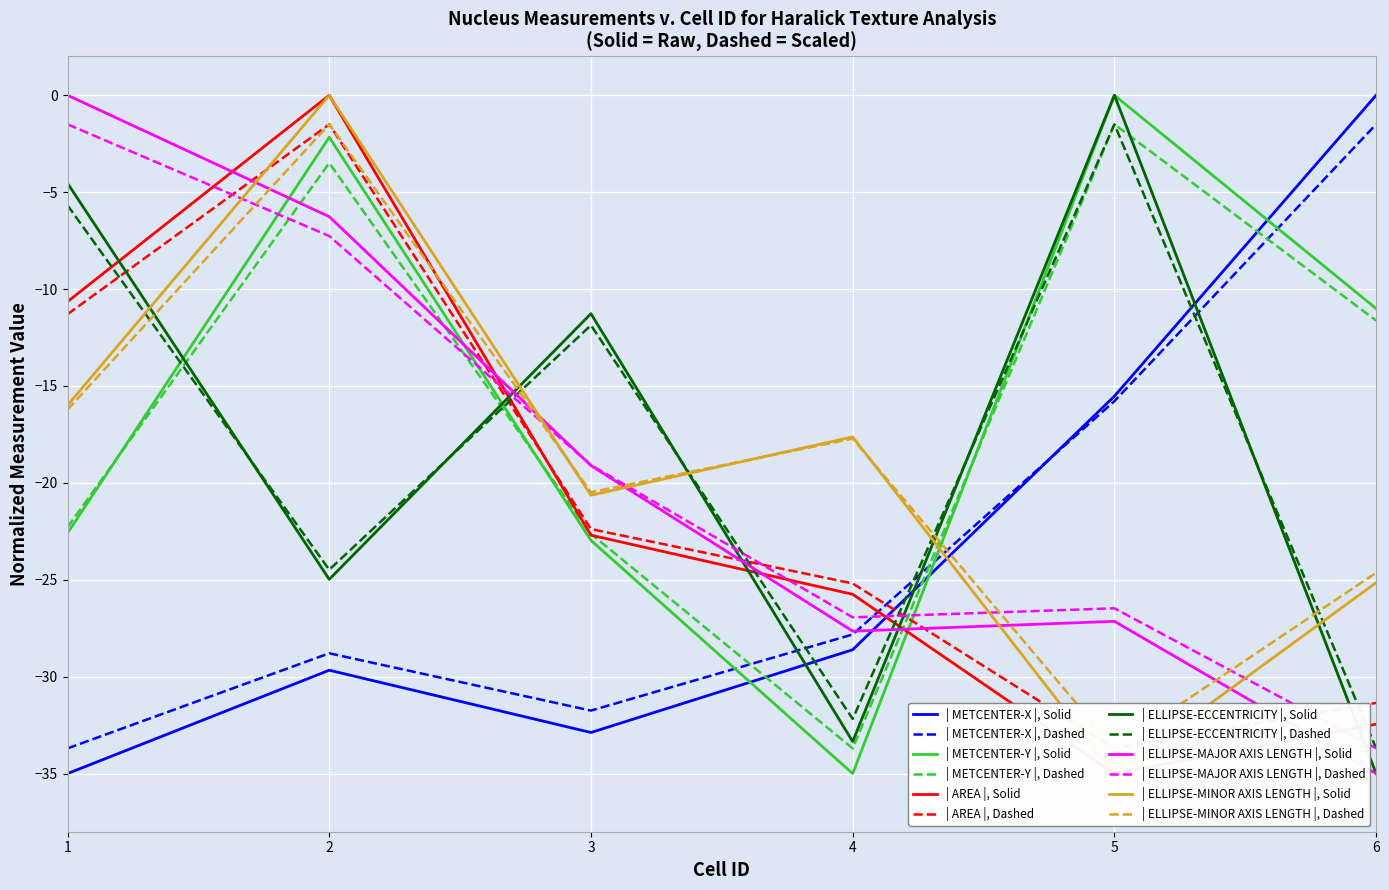

Where is the first local maximum for NUCLEUS AREA?

2